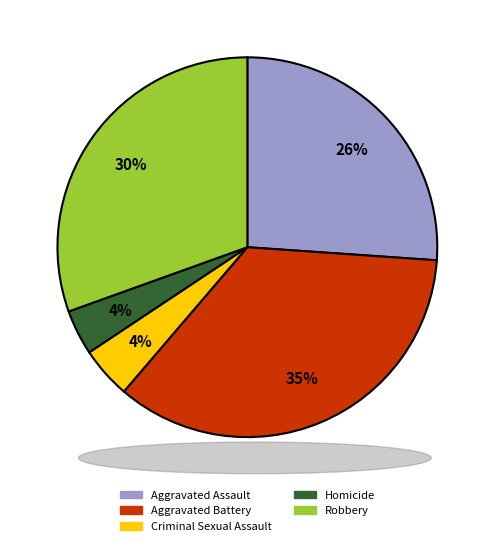

To the nearest percent, what percentage of the pie is Aggravated Battery?

35%